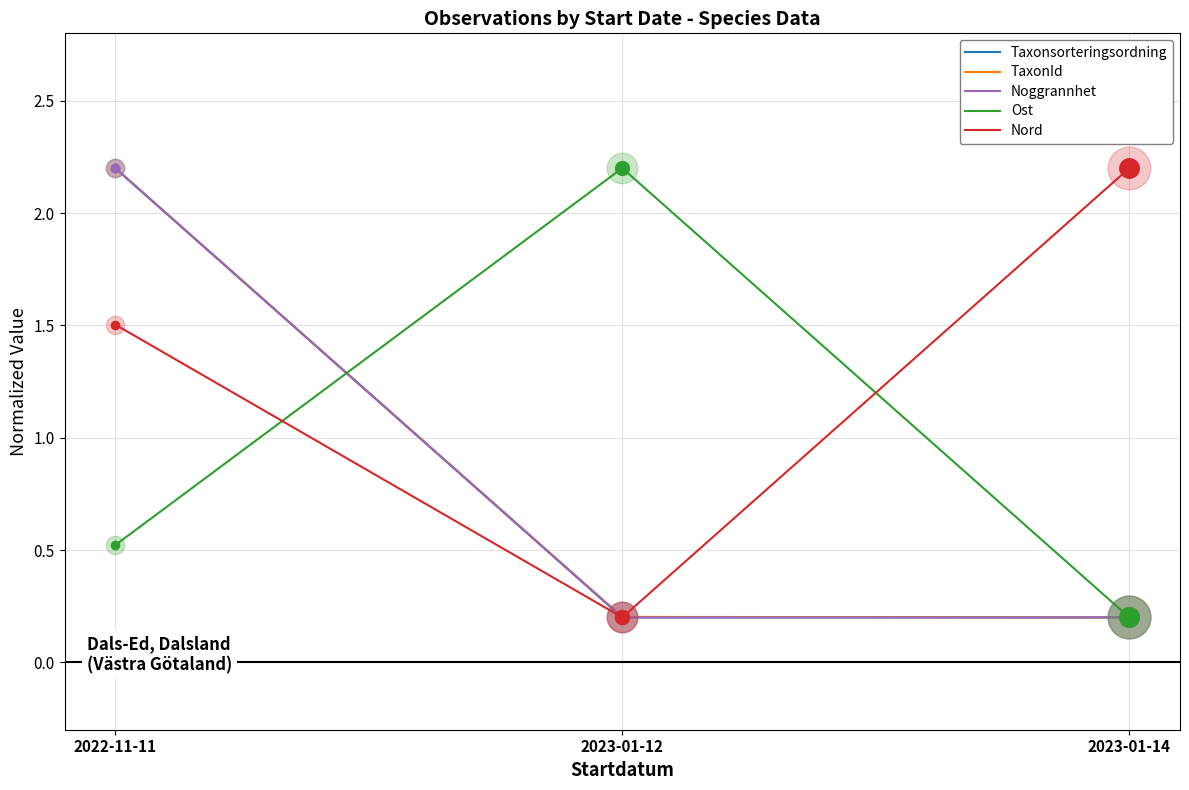

The TaxonId series shows 0.1 at 2023-01-14. True or false?

False